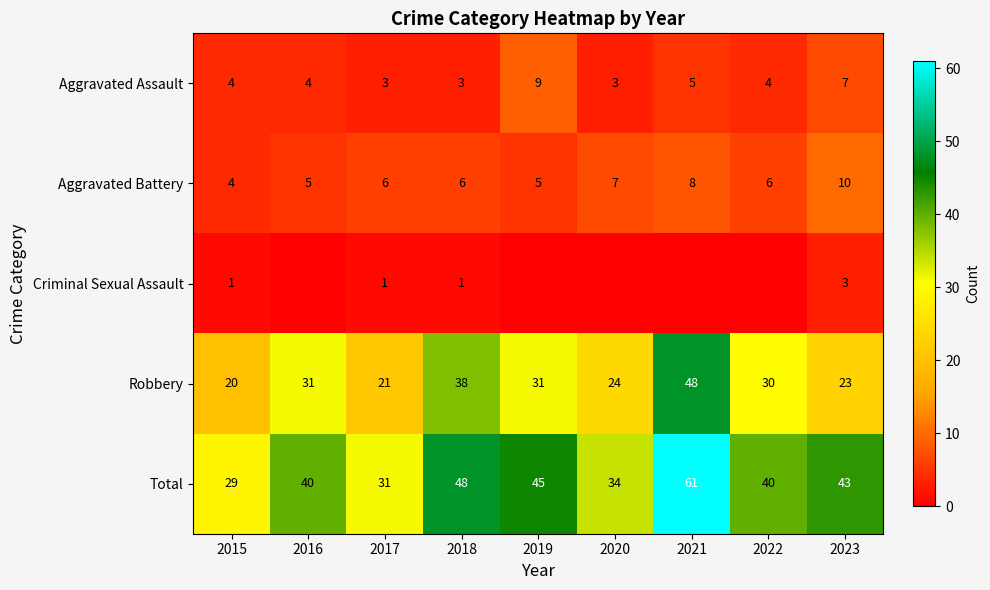

What is the spread (max minus min) of values at 2018?

47